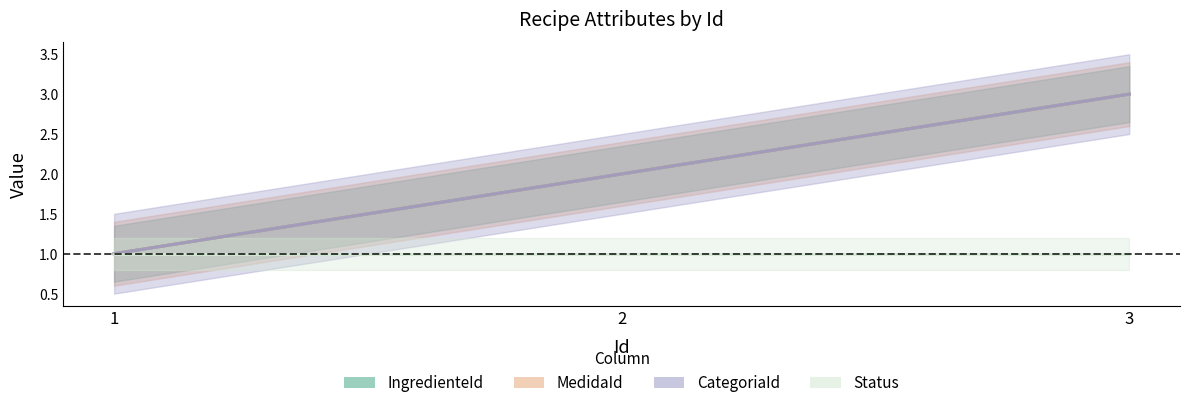

At which category is the sum across all series the highest?

3